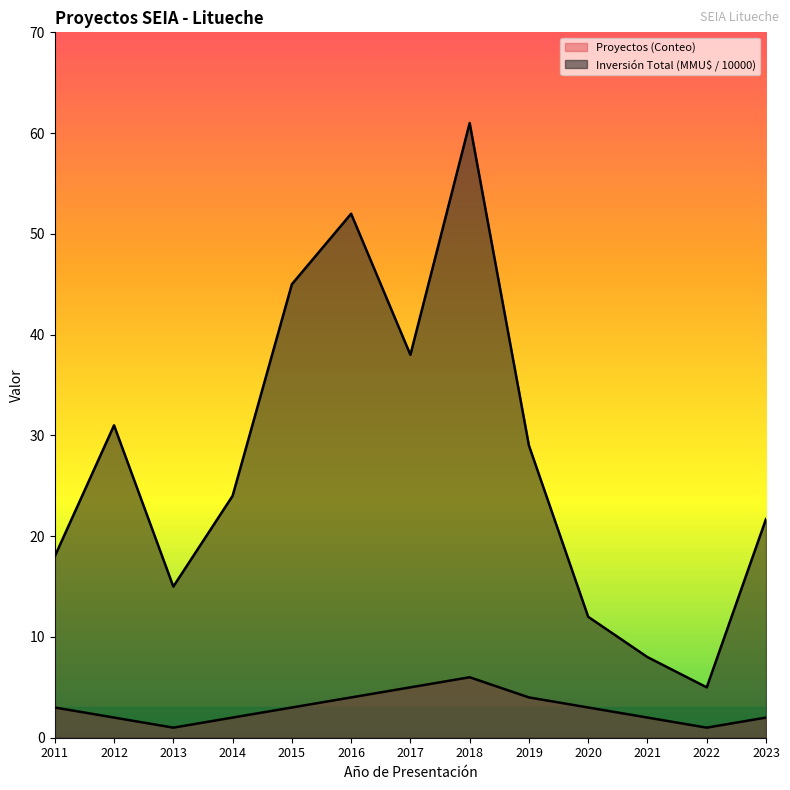

Which series has the largest total across all categories?

Inversión Total (MMU$ / 10000)